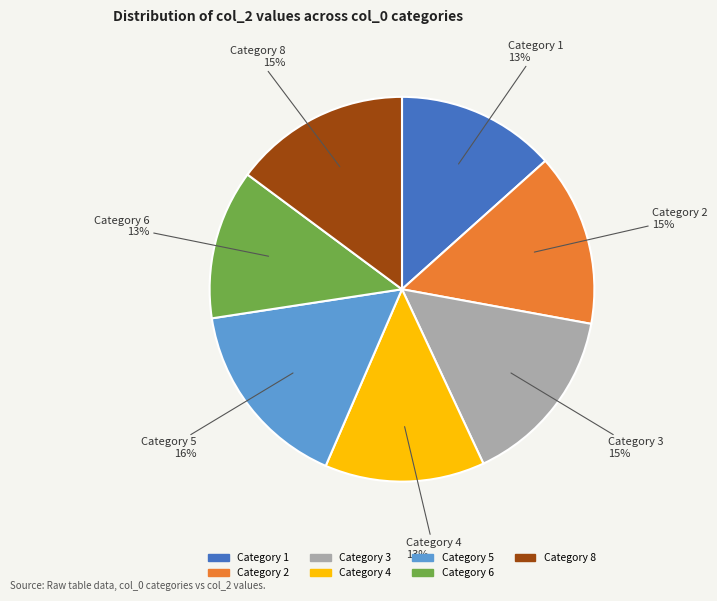

Is it true that Category 1 is 13% of the pie?

True